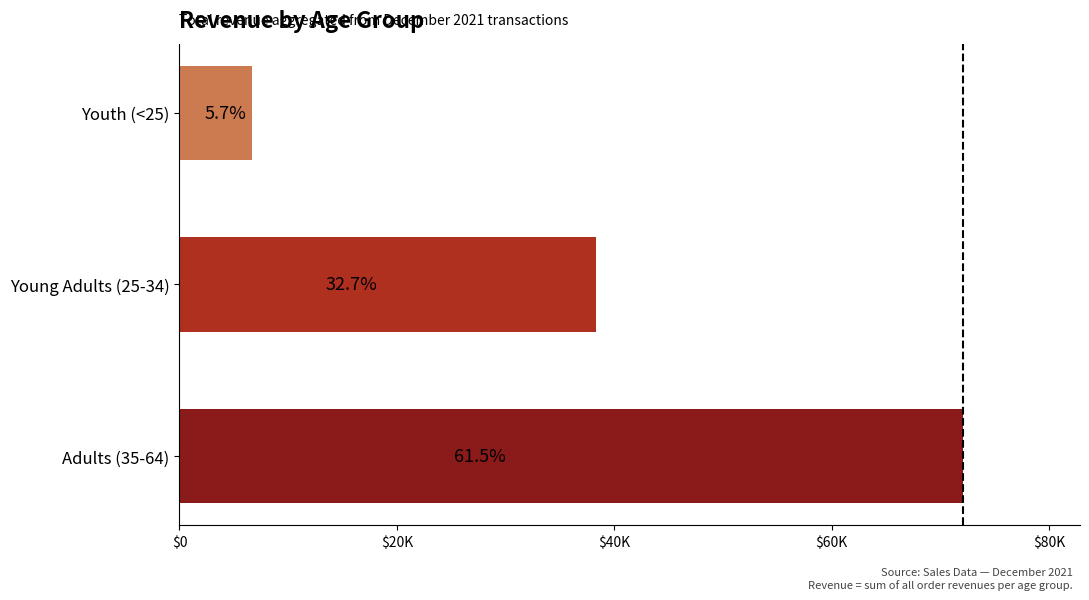

Does the chart contain any negative values?

No